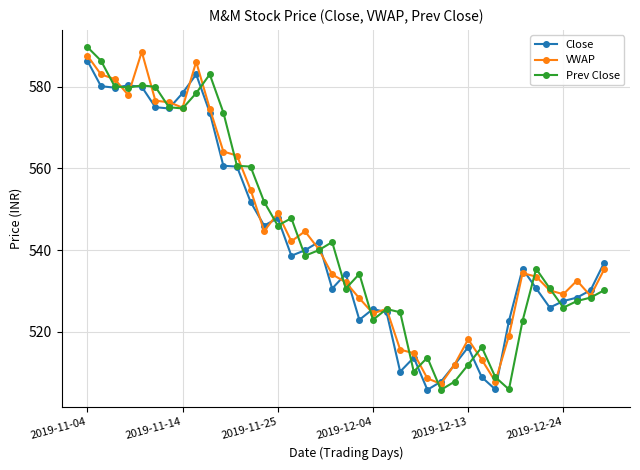

What is the maximum value shown in the chart?

589.8